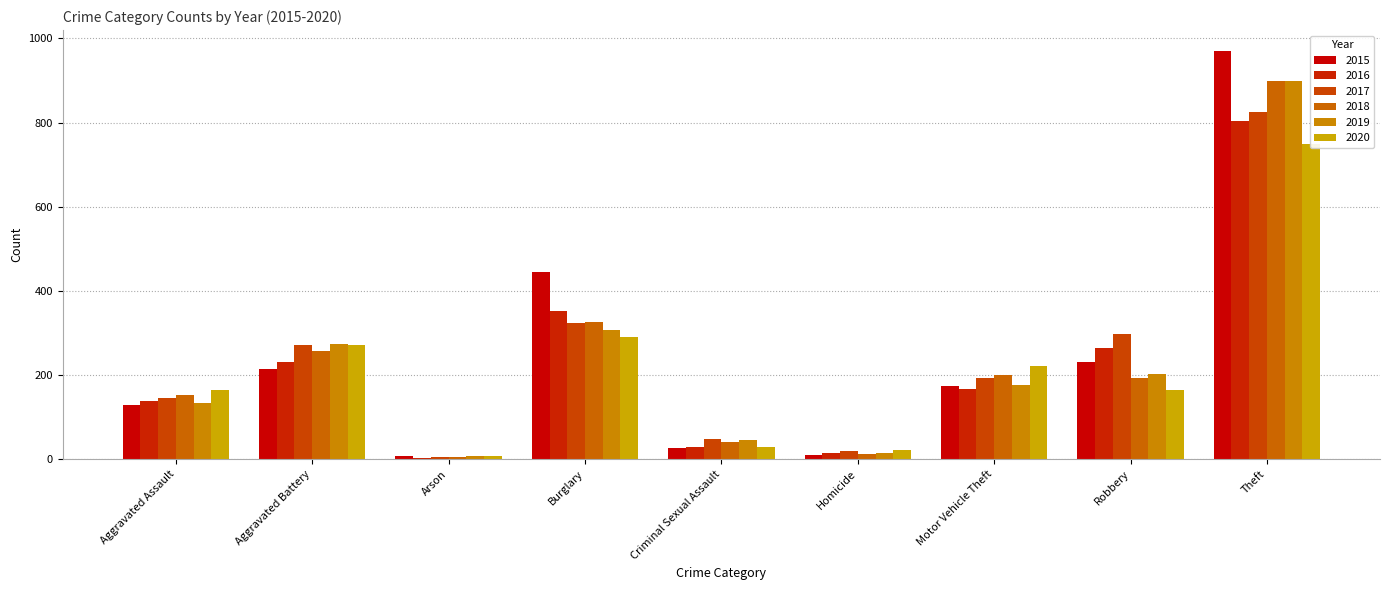

What is the spread (max minus min) of values at Arson?

3